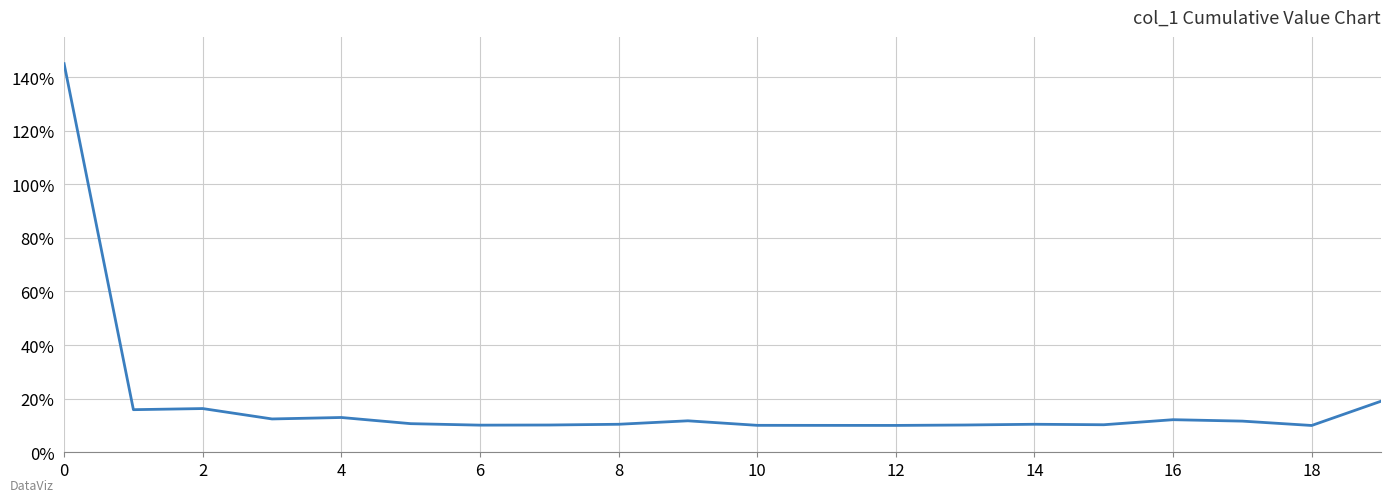

How many lines are shown in the chart?

1